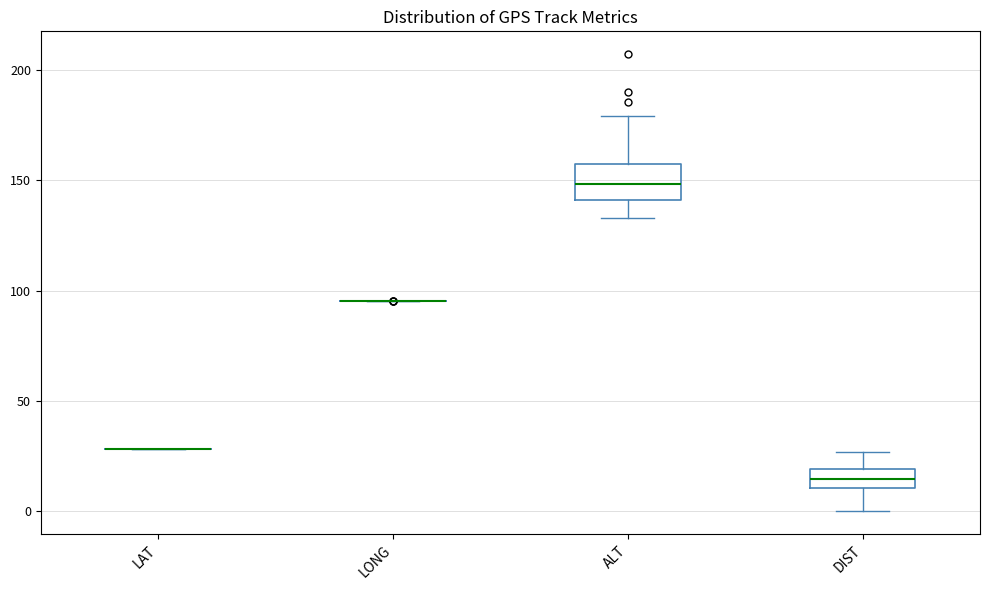

Reading left to right, read every box against the y-axis: the position of its median line, the range the box covers, and the ends of its whiskers. The values are not printed on the chart, so give them approximately, as read against the axis.

LAT: box collapsed to a line at 30, whiskers 30 to 30
LONG: box collapsed to a line at 95, whiskers 95 to 95
ALT: median 150, box 140 to 155, whiskers 135 to 180
DIST: median 15, box 10 to 20, whiskers 0 to 25